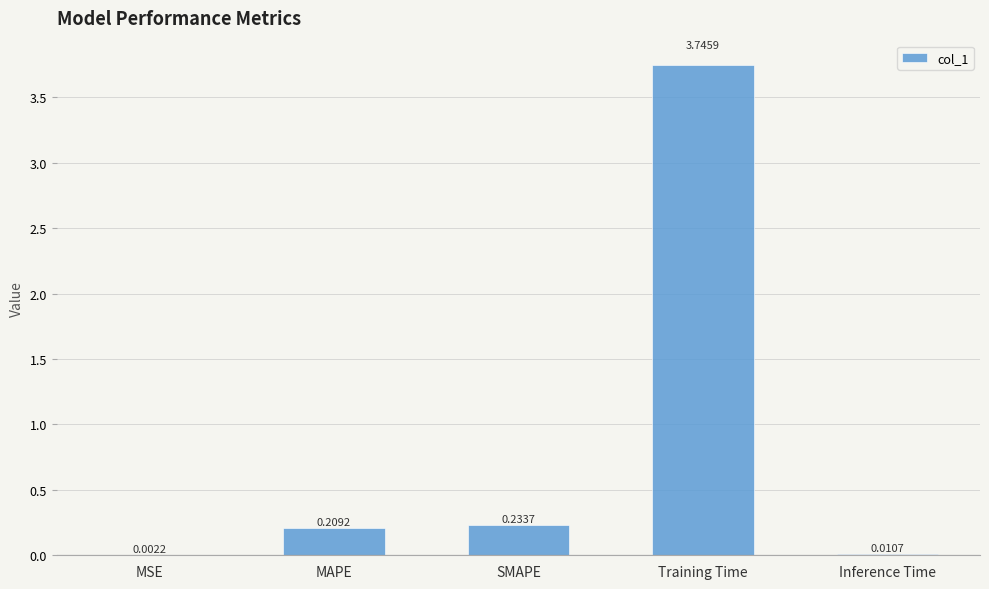

The chart shows a value of 1.9 at Training Time. True or false?

False